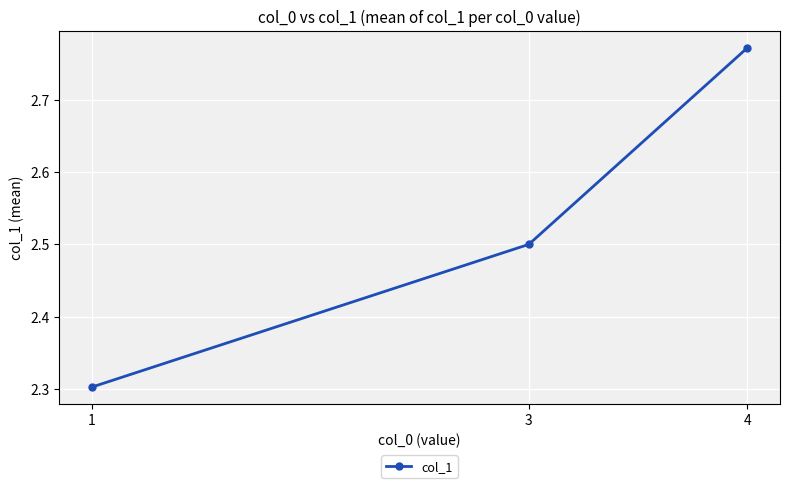

The chart shows a value of 2.5 at 3. True or false?

True